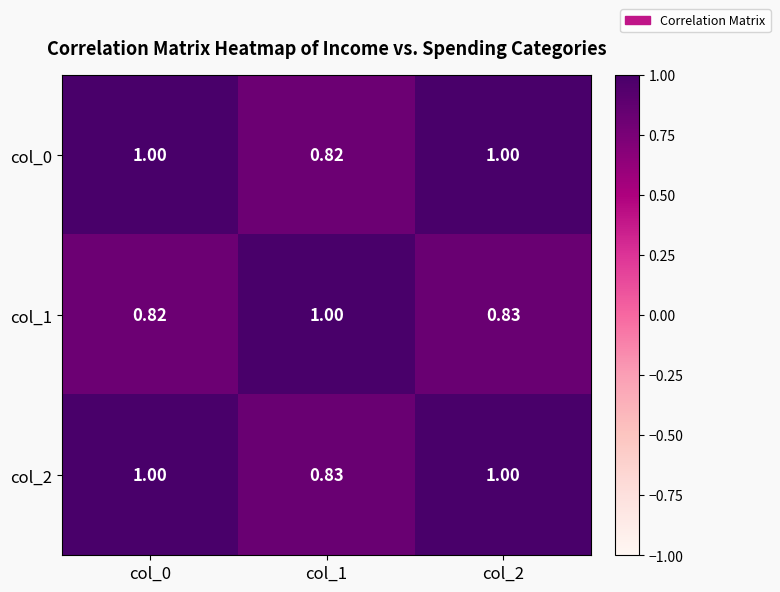

How many categories are shown in the chart?

3